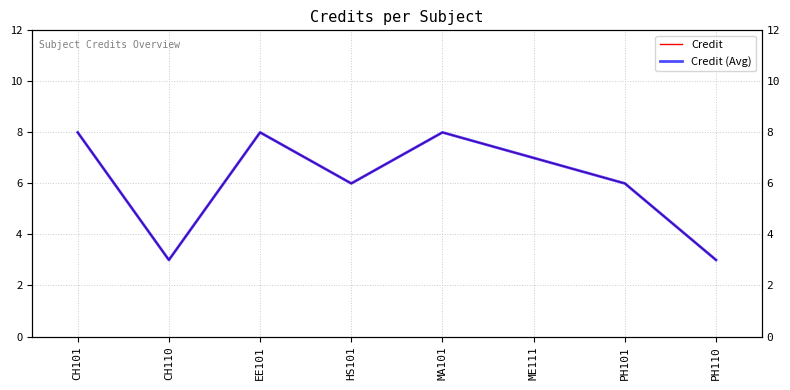

True or false: Credit (Avg) has more than 2 interior local peaks.

False